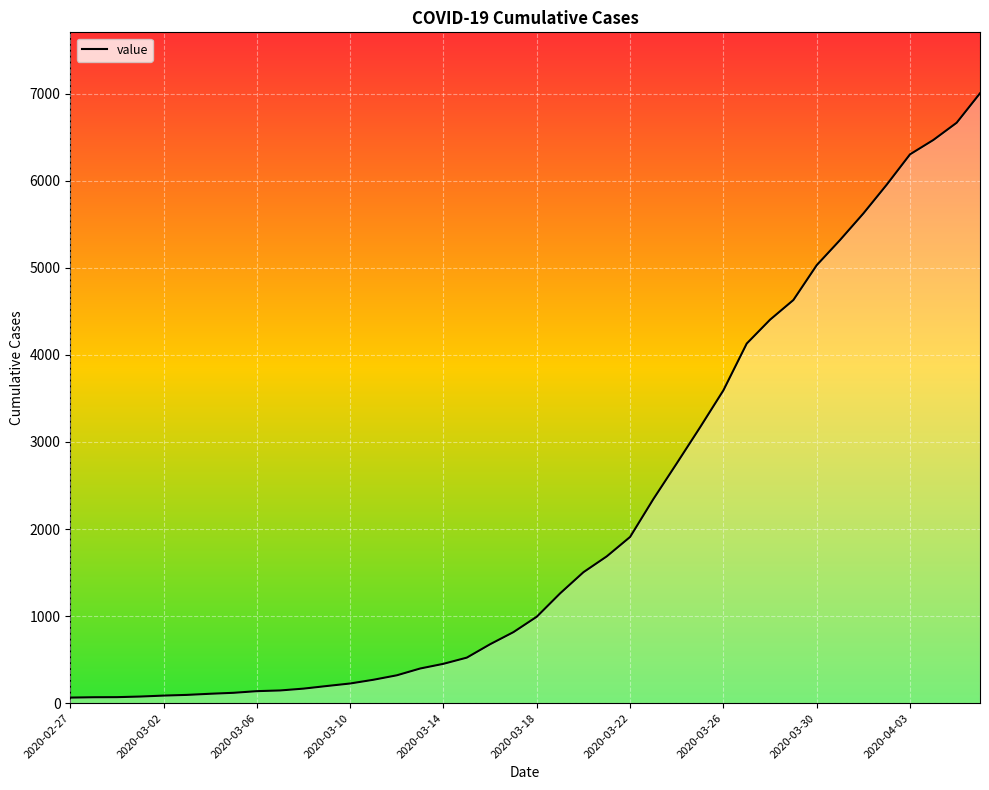

What is the greatest value displayed?

7004